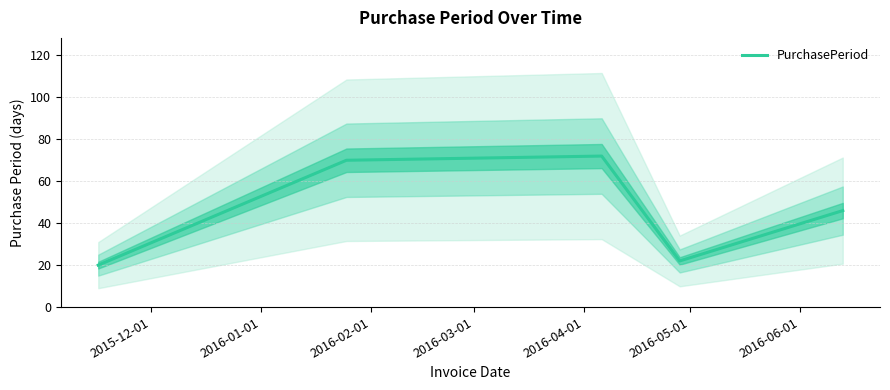

What is the sum of the values at 2016-02-01 and 2015-12-01?

92